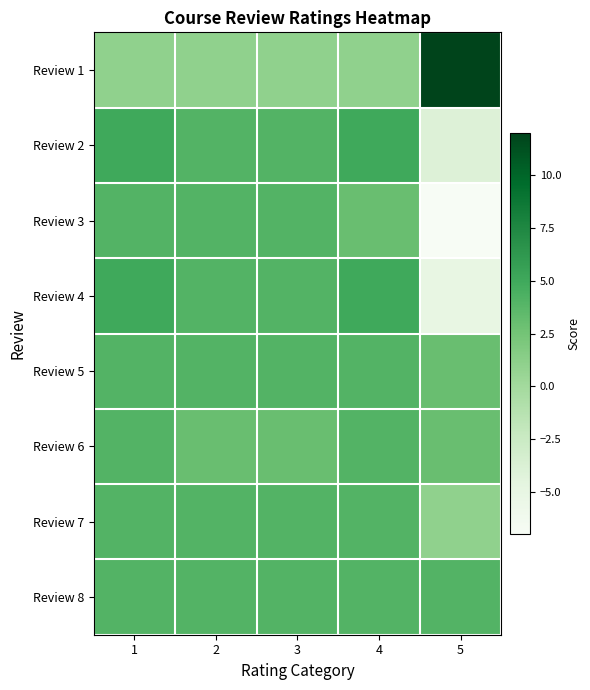

Reading right to left, extract all data points from this chart.

Review 1: 5=12	4=1	3=1	2=1	1=1
Review 2: 5=-4	4=5	3=4	2=4	1=5
Review 3: 5=-7	4=3	3=4	2=4	1=4
Review 4: 5=-5	4=5	3=4	2=4	1=5
Review 5: 5=3	4=4	3=4	2=4	1=4
Review 6: 5=3	4=4	3=3	2=3	1=4
Review 7: 5=1	4=4	3=4	2=4	1=4
Review 8: 5=4	4=4	3=4	2=4	1=4